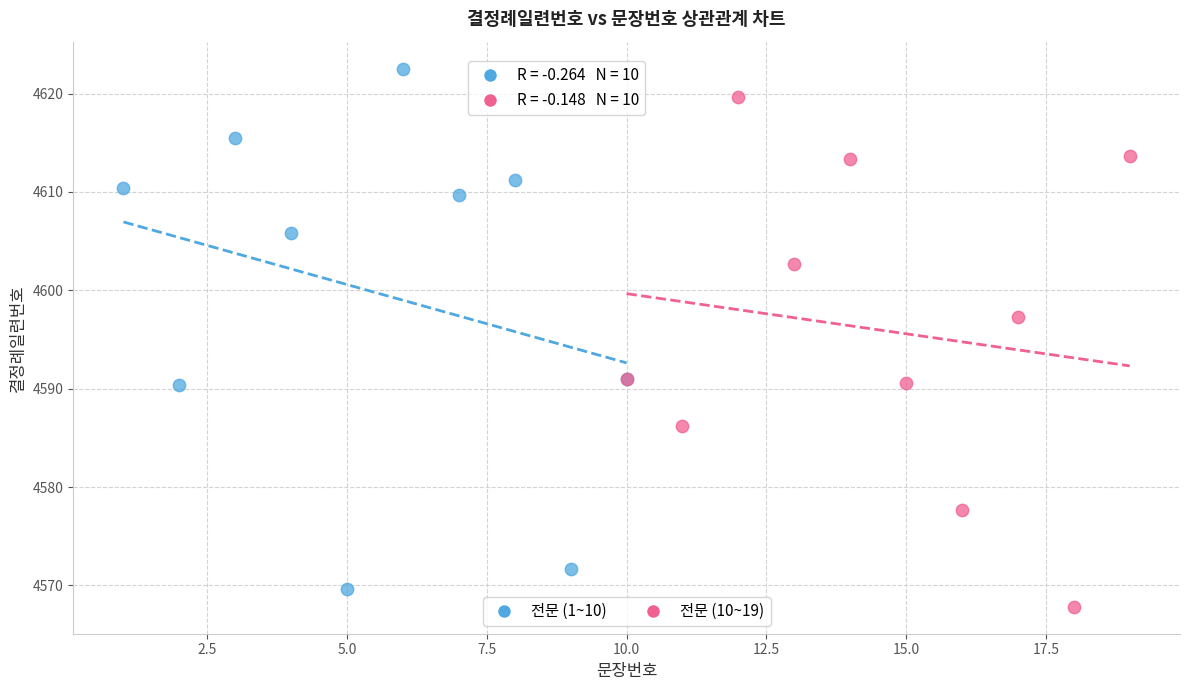

Which series reaches the maximum Y coordinate?

전문 (1~10)